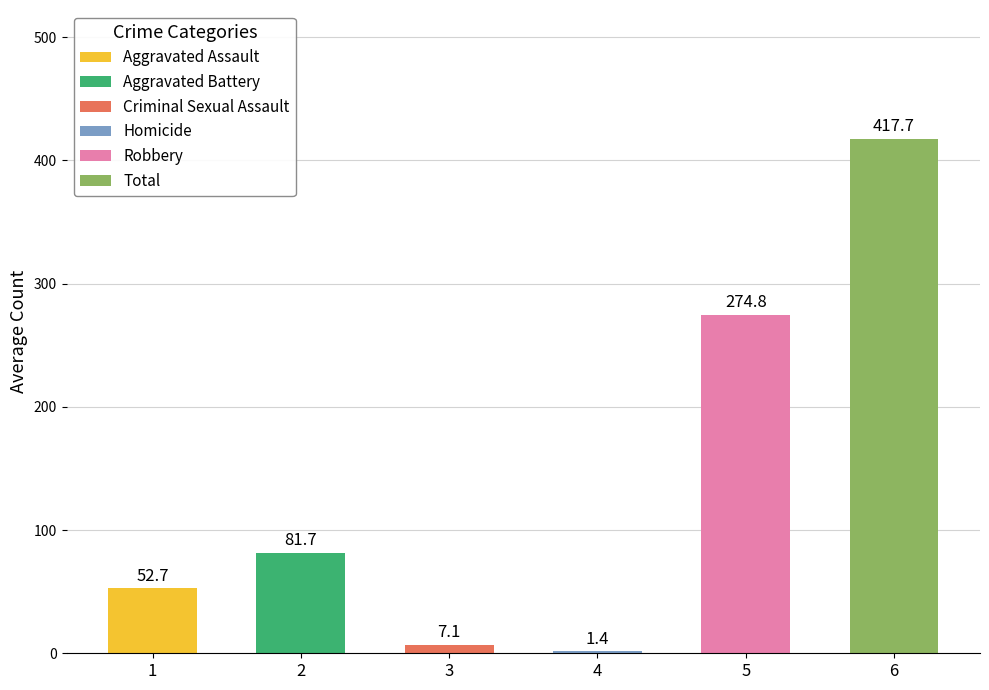

The value of Homicide at 2019 is 1. True or false?

True